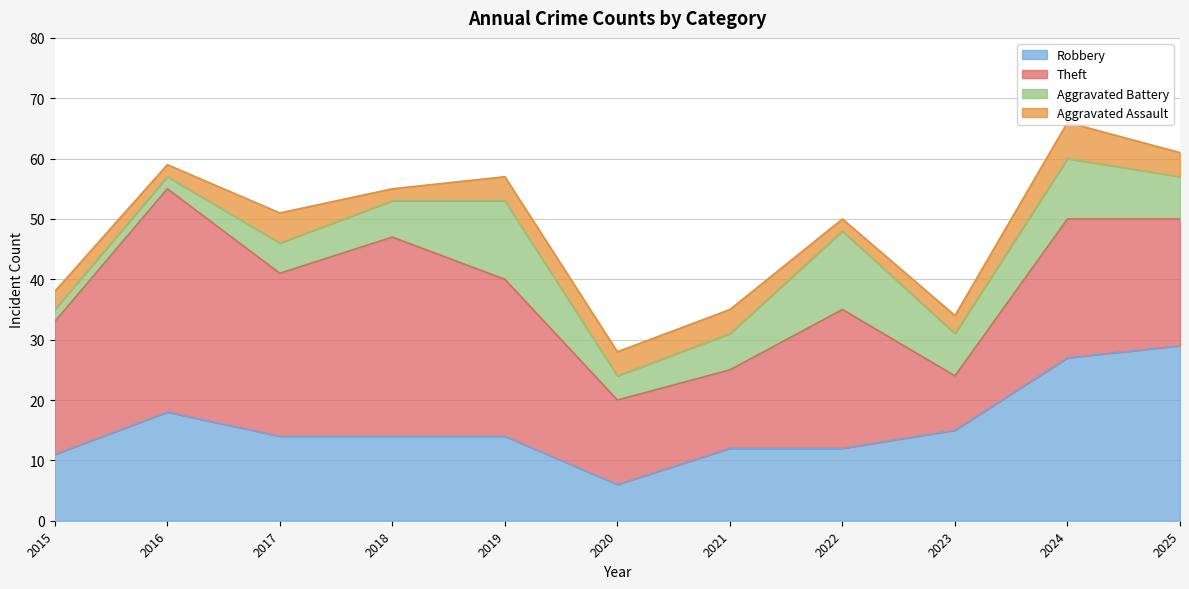

Between 2025 and 2018, which is larger?

2025